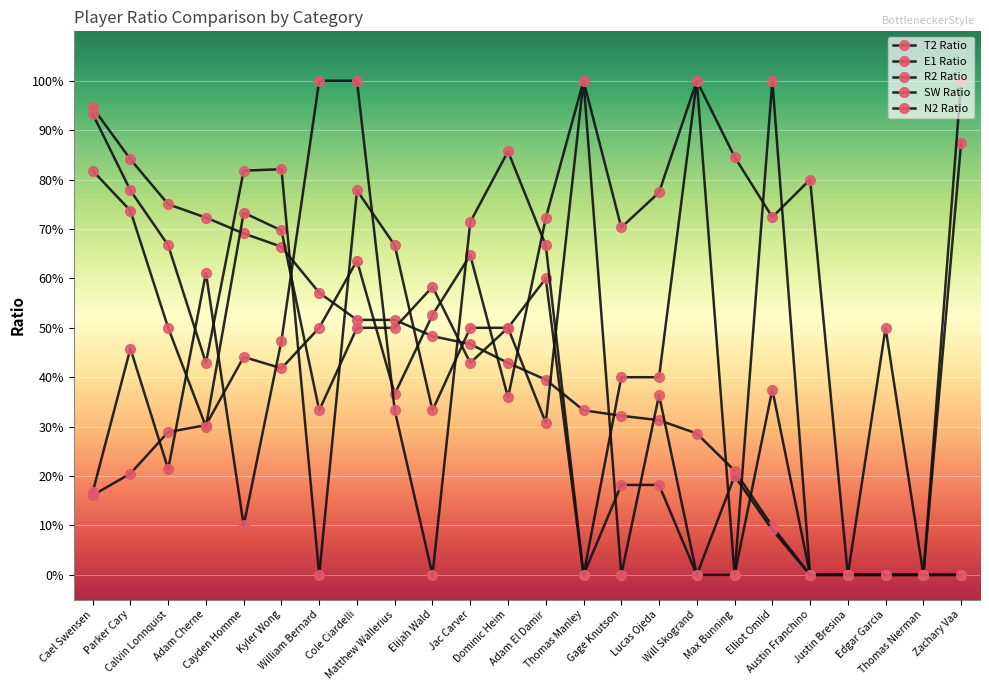

Reading right to left, what are all the values shown in this chart?

T2 Ratio: 0.0	0.0	0.0	0.0	0.0	0.1	0.2	0.3	0.3	0.3	0.3	0.4	0.4	0.5	0.5	0.5	0.5	0.6	0.7	0.7	0.7	0.8	0.8	0.9
E1 Ratio: 0.9	0.0	0.5	0.0	0.8	0.7	0.8	1.0	0.8	0.7	1.0	0.7	0.4	0.6	0.5	0.4	0.6	0.5	0.4	0.4	0.3	0.3	0.2	0.2
R2 Ratio: 0.0	0.0	0.0	0.0	0.0	0.4	0.0	0.0	0.2	0.2	0.0	0.6	0.5	0.4	0.6	0.5	0.5	0.3	0.7	0.7	0.3	0.5	0.7	0.8
SW Ratio: 1.0	0.0	0.0	0.0	0.0	1.0	0.0	1.0	0.4	0.4	0.0	0.7	0.9	0.7	0.0	0.3	1.0	1.0	0.5	0.1	0.6	0.2	0.5	0.2
N2 Ratio: 0.0	0.0	0.0	0.0	0.0	0.1	0.2	0.0	0.4	0.0	1.0	0.3	0.5	0.5	0.3	0.7	0.8	0.0	0.8	0.8	0.4	0.7	0.8	0.9